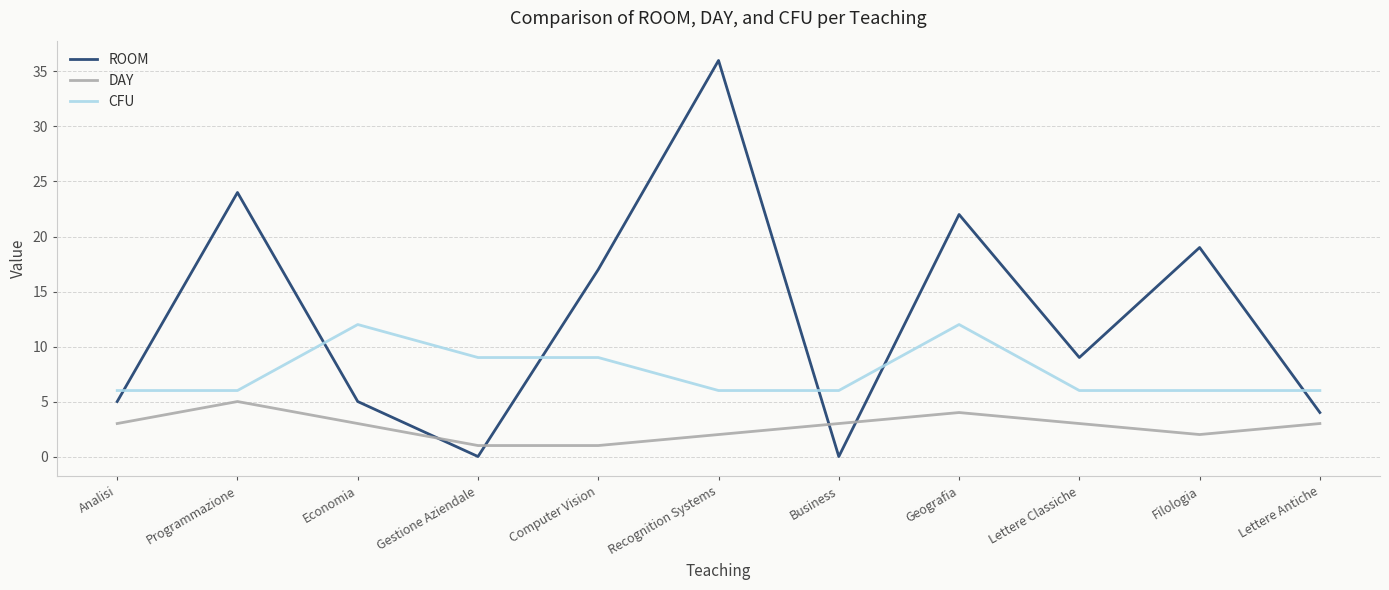

What is the sum of the CFU values at Lettere Classiche and Lettere Antiche?

12